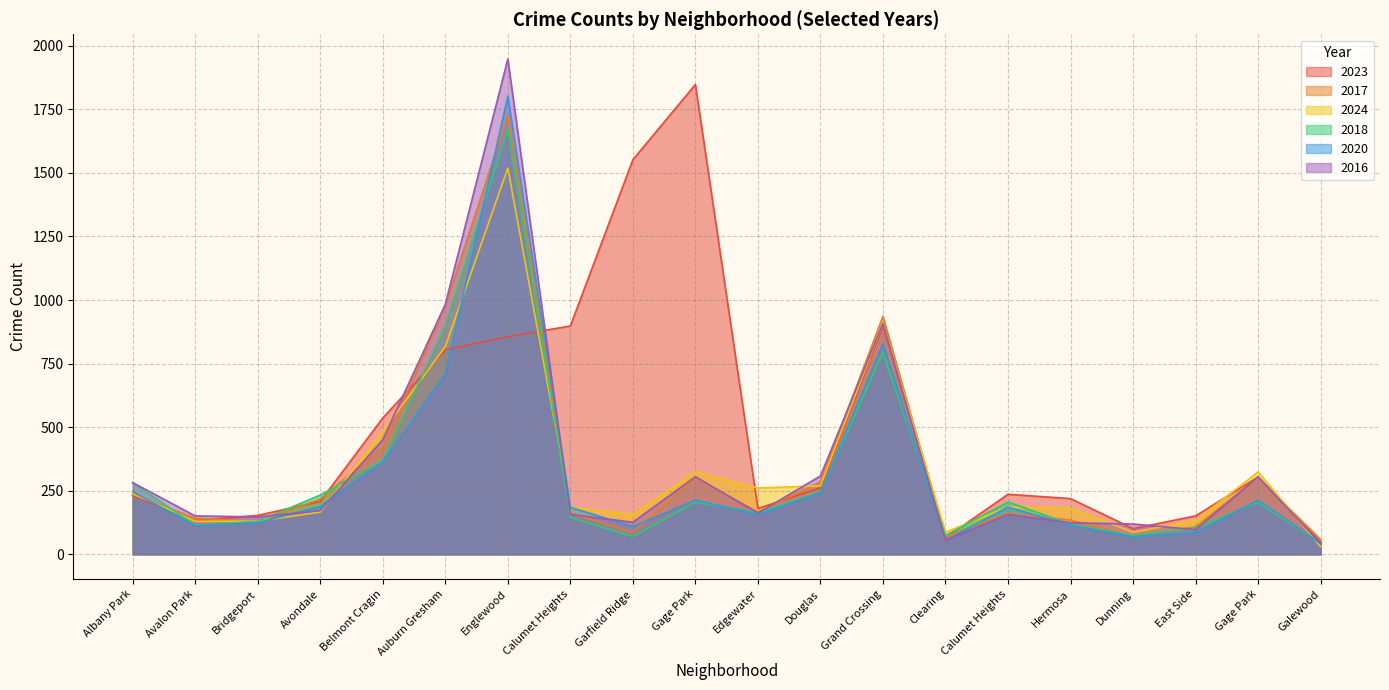

What is the difference between the 2016 values at Auburn Gresham and Grand Crossing?

75